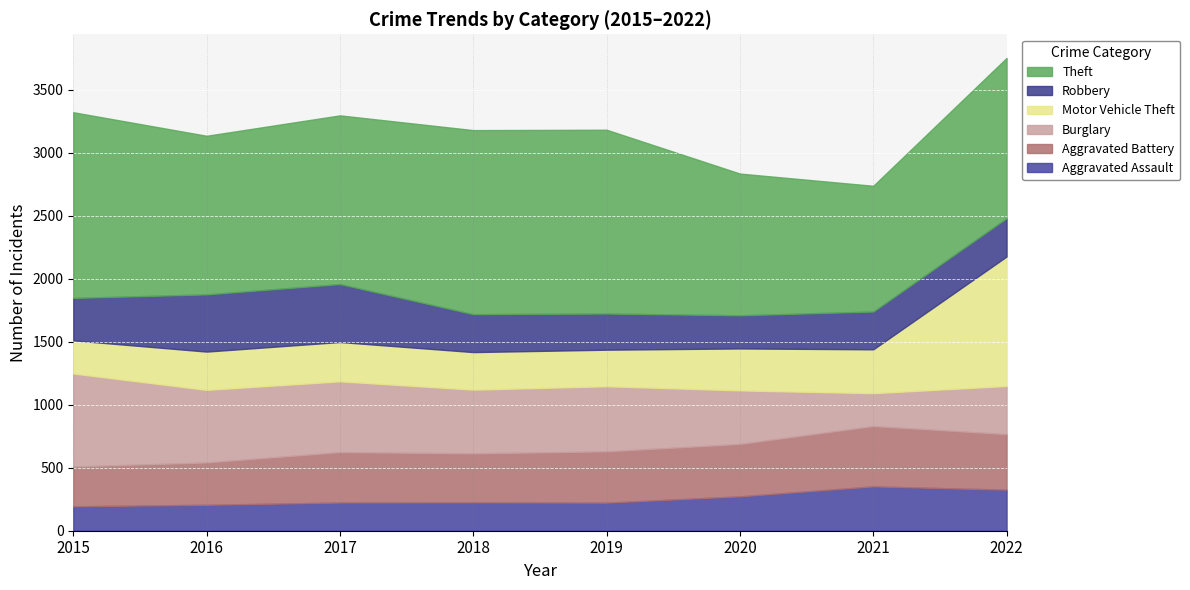

How many lines are shown in the chart?

6